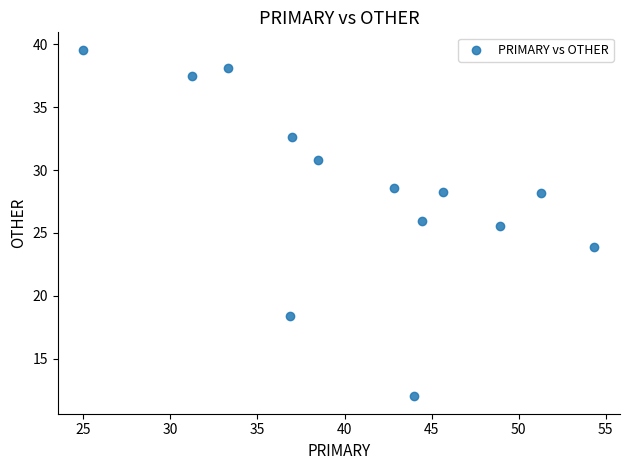

What is the range of X values (max minus min)?

29.3